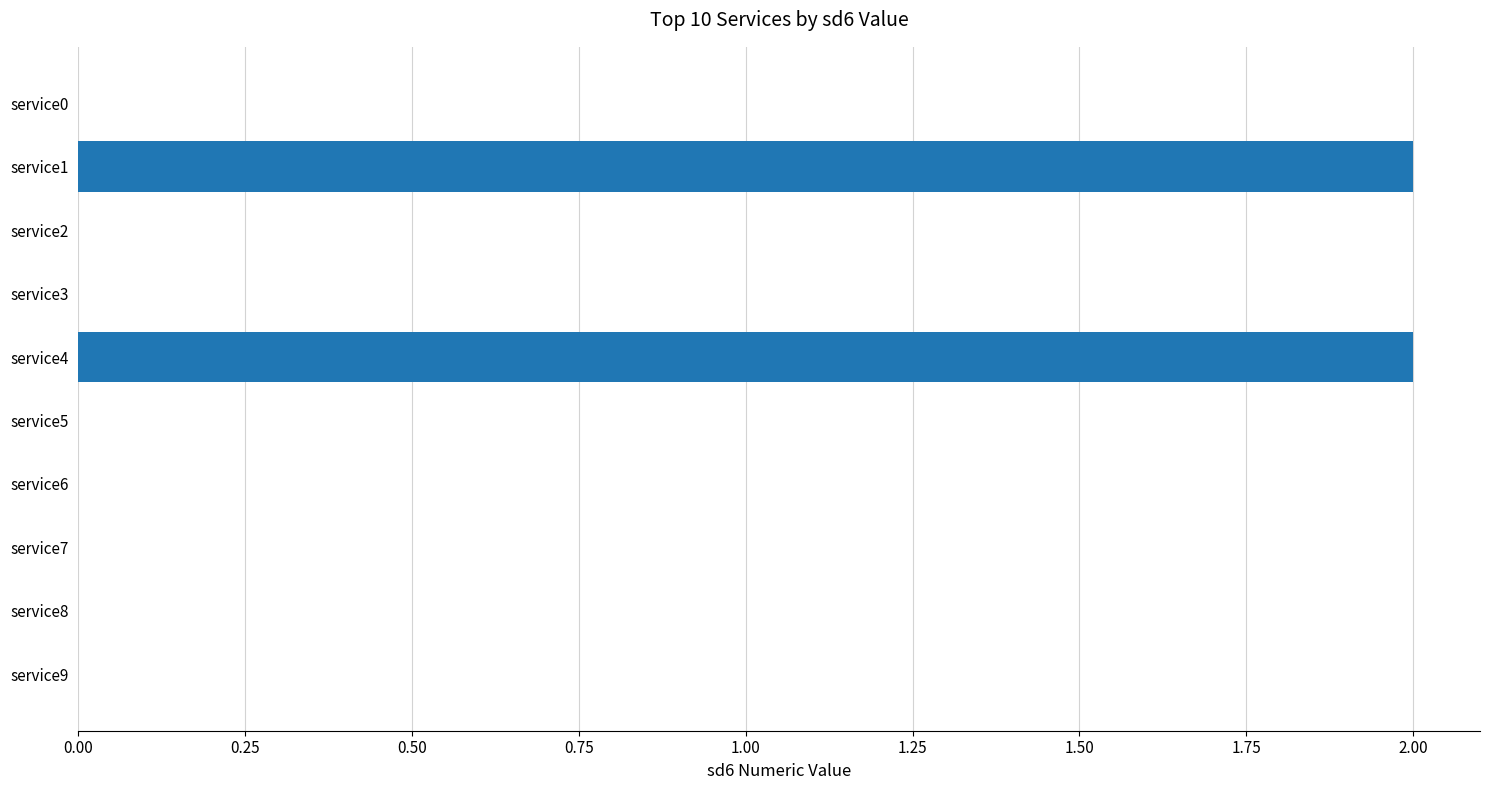

Reading top to bottom, what are all the values shown in this chart?

service0=0	service1=2	service2=0	service3=0	service4=2	service5=0	service6=0	service7=0	service8=0	service9=0